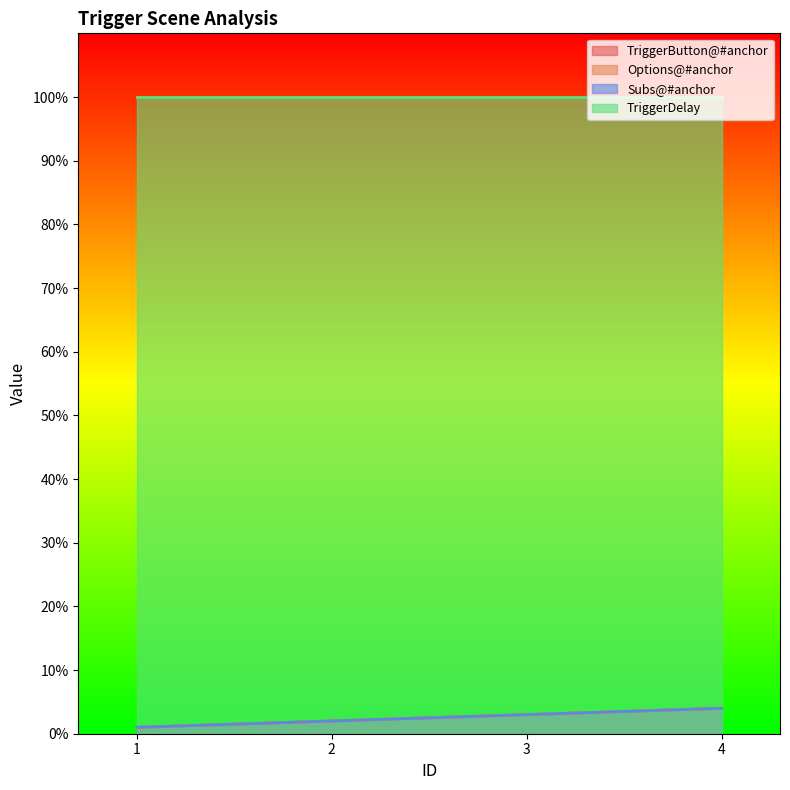

True or false: TriggerButton@#anchor and Options@#anchor cross at least once.

False